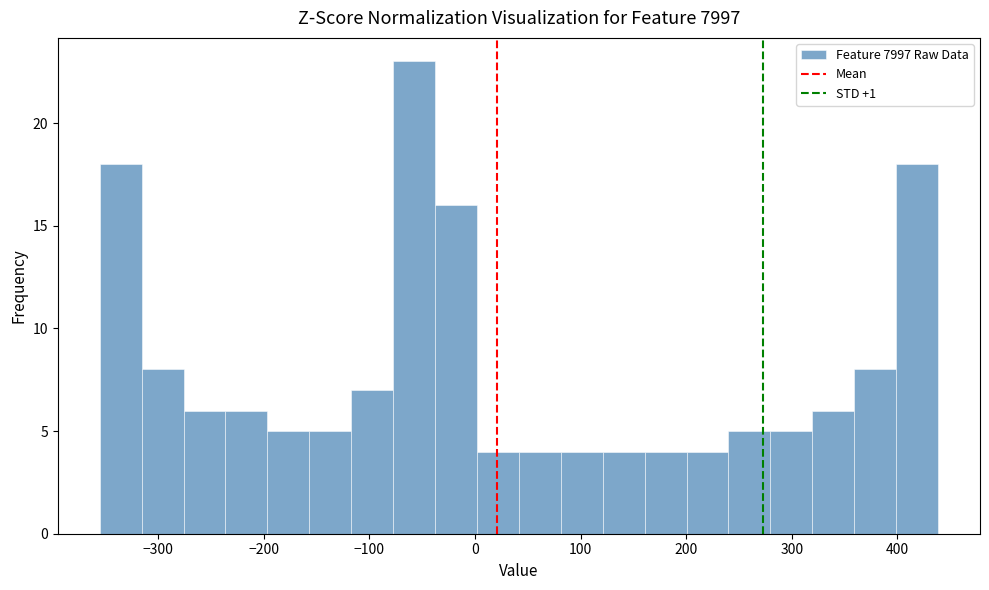

Around what value on the x-axis is the tallest bar? Give the approximate position of its centre, as read against the axis.

-60